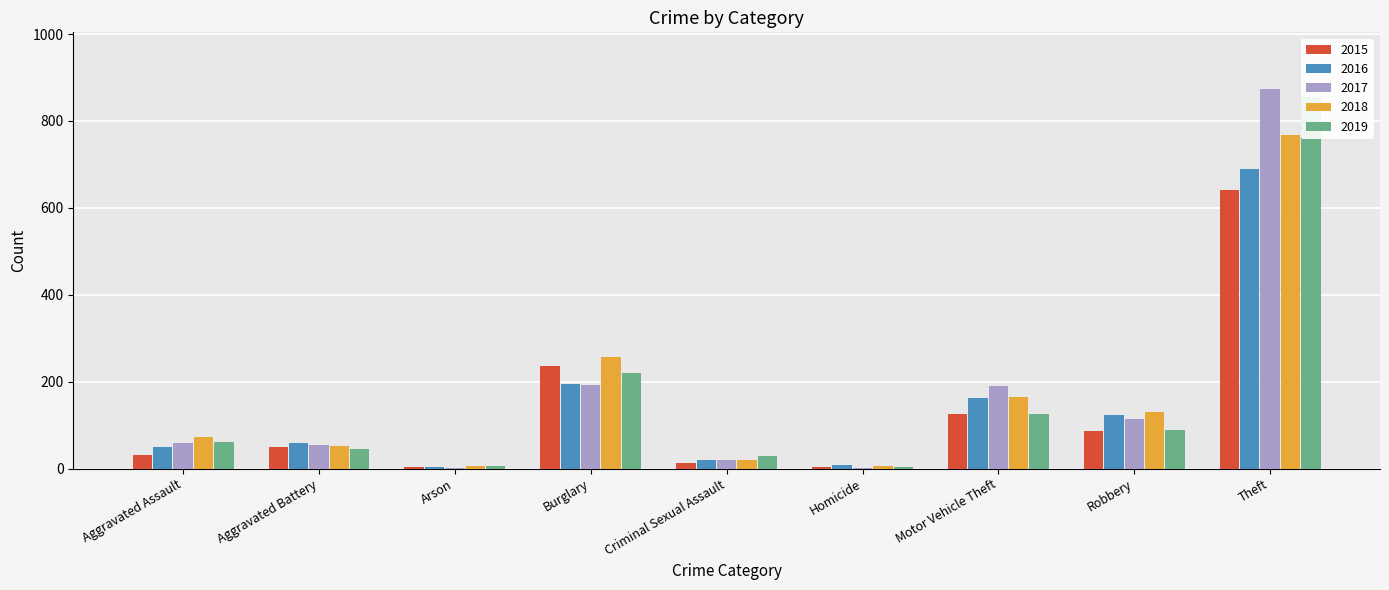

What is the difference between the 2017 values at Criminal Sexual Assault and Aggravated Battery?

35